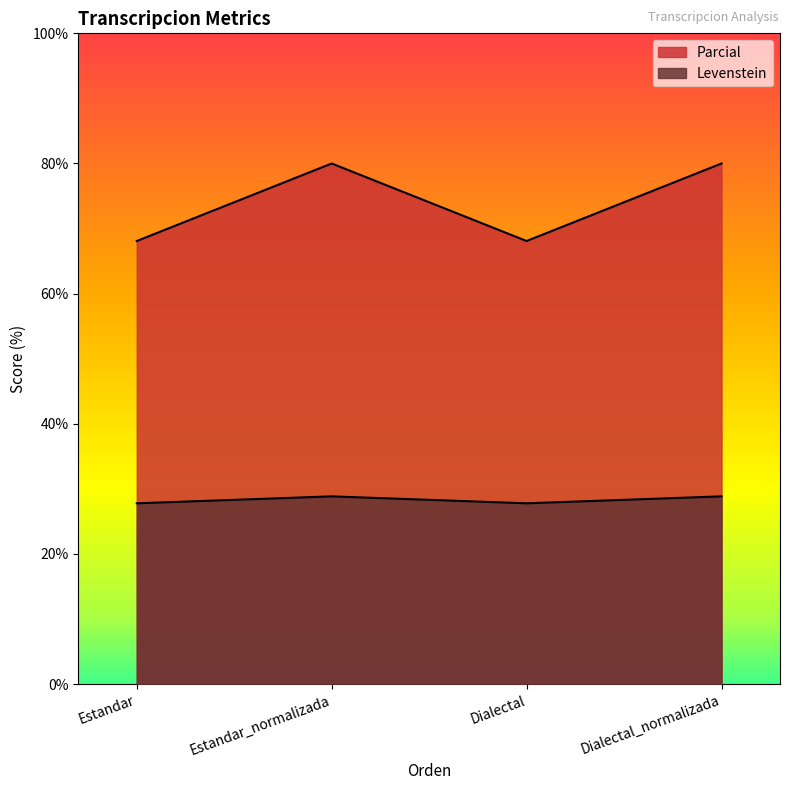

What is the label of the 4th point from the right?

Estandar